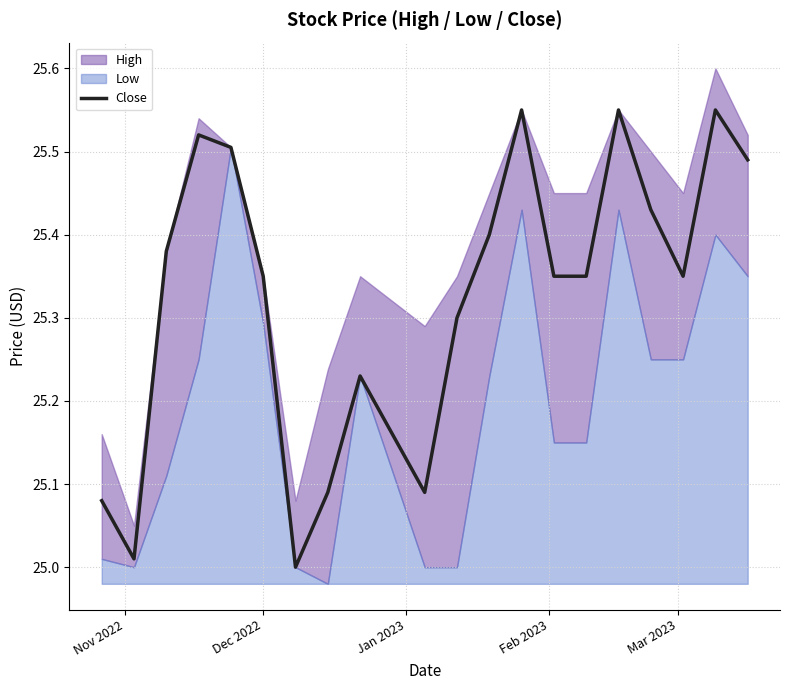

What is the average value?

25.3